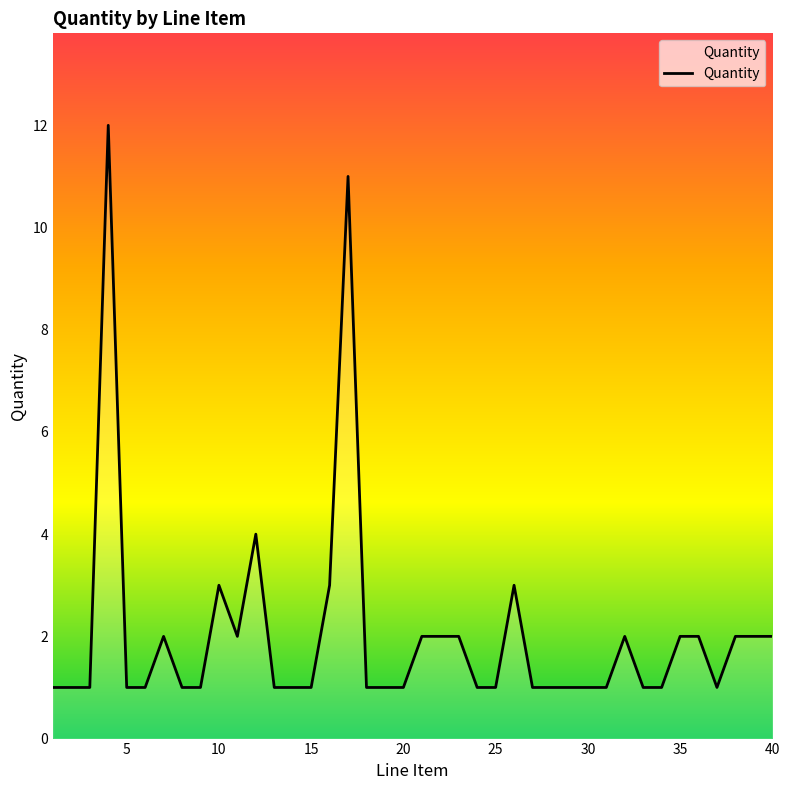

Reading left to right, what are all the values shown in this chart?

1	1	1	12	1	1	2	1	1	3	2	4	1	1	1	3	11	1	1	1	2	2	2	1	1	3	1	1	1	1	1	2	1	1	2	2	1	2	2	2